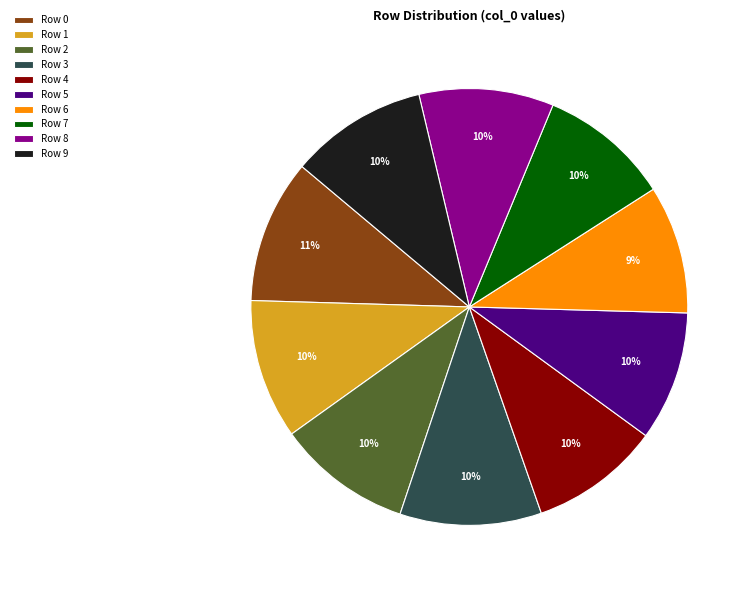

Is there a majority slice in this chart?

No